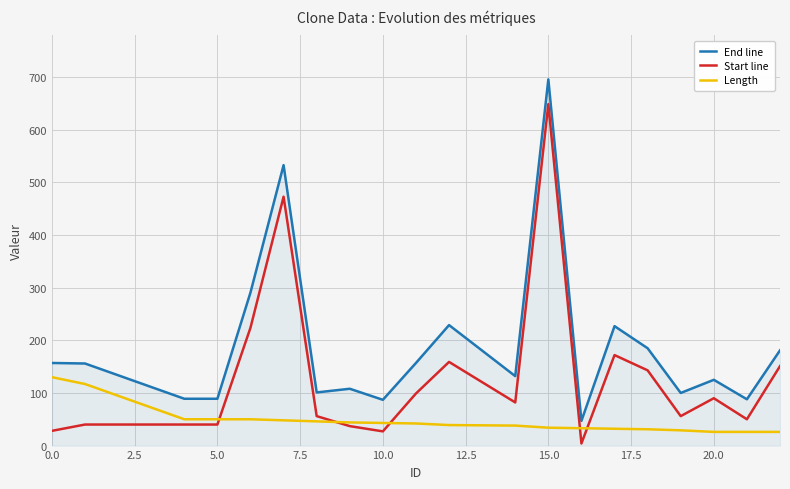

Rank the series by their average value, from lowest to highest.

Length, Start line, End line